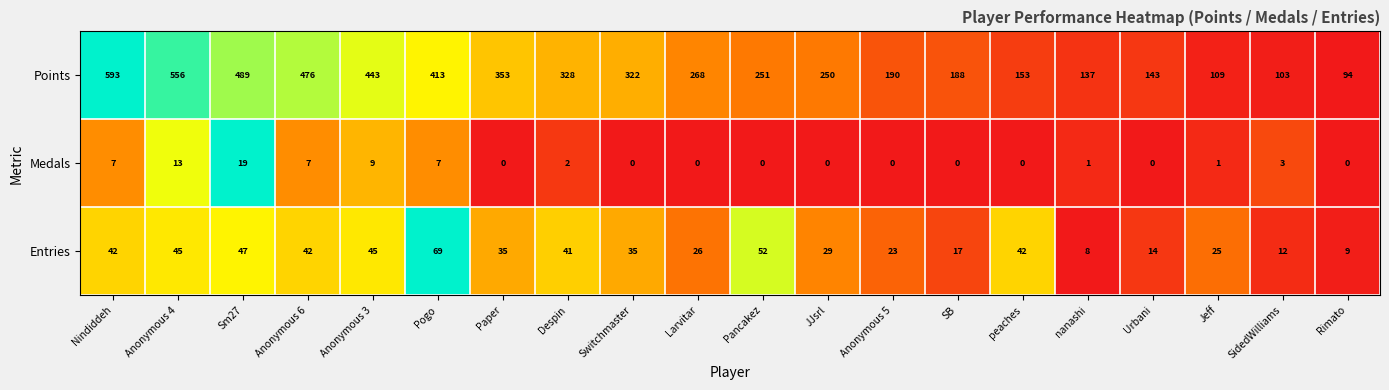

What is the approximate value of Points at Pancakez?

251